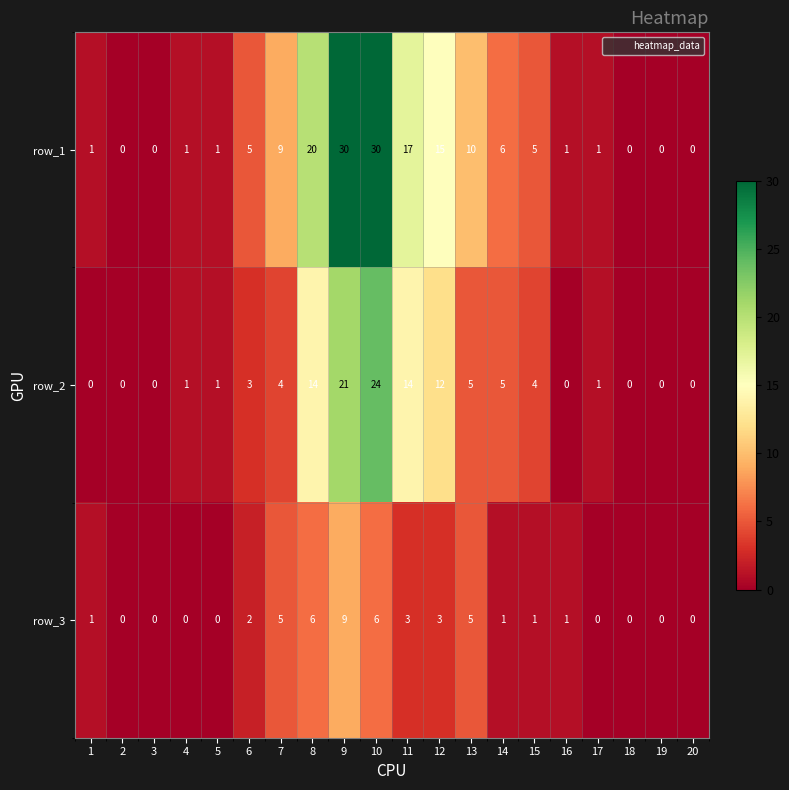

What is the sum of the row_1 values at 13 and 19?

10